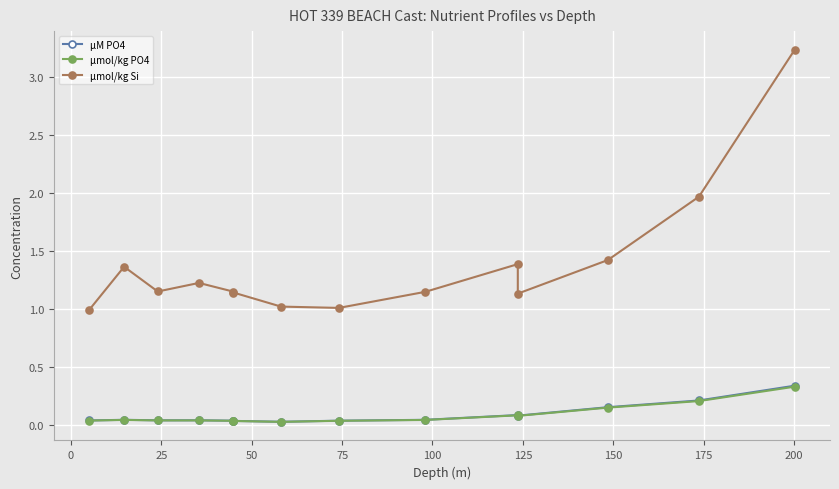

How many lines are shown in the chart?

3